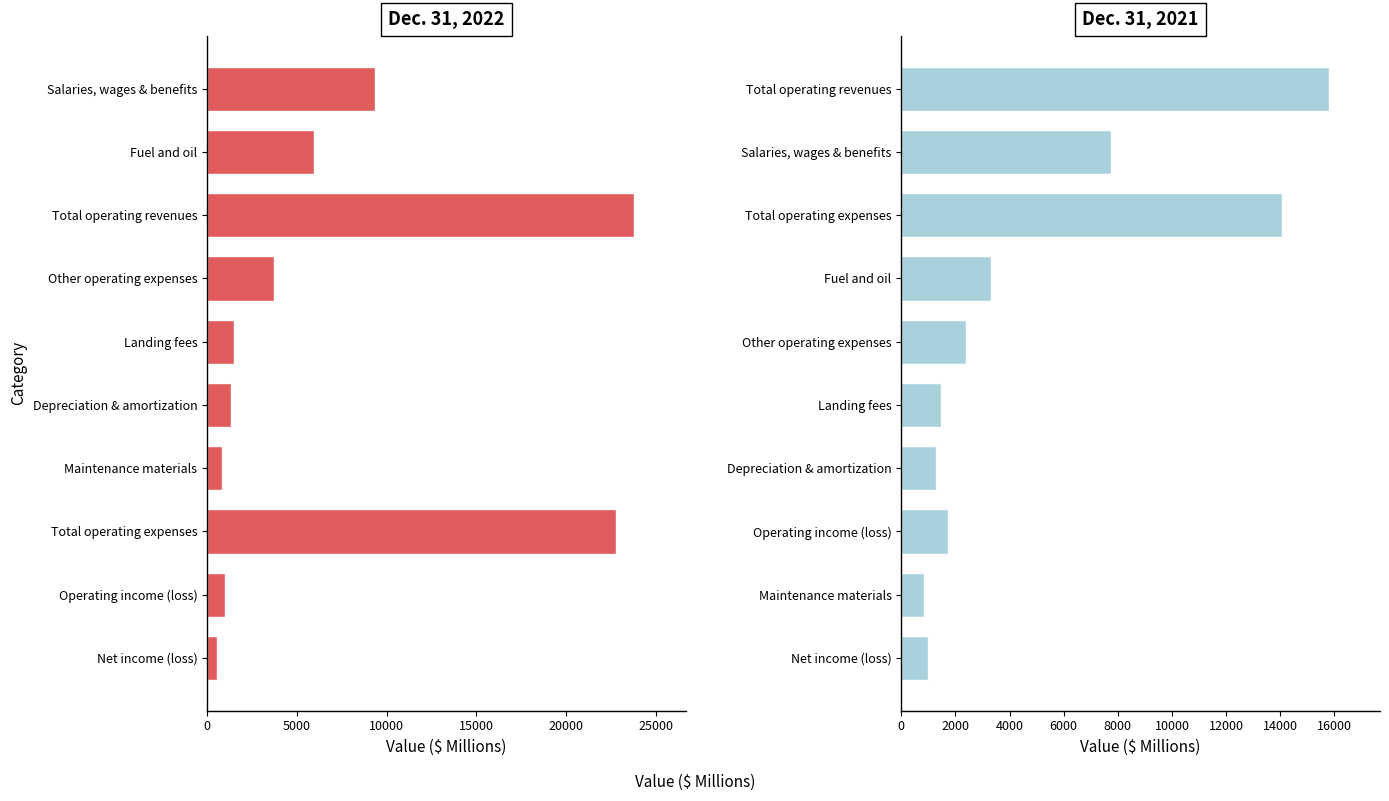

List the series in order of their overall mean, lowest first.

Dec. 31, 2021, Dec. 31, 2022